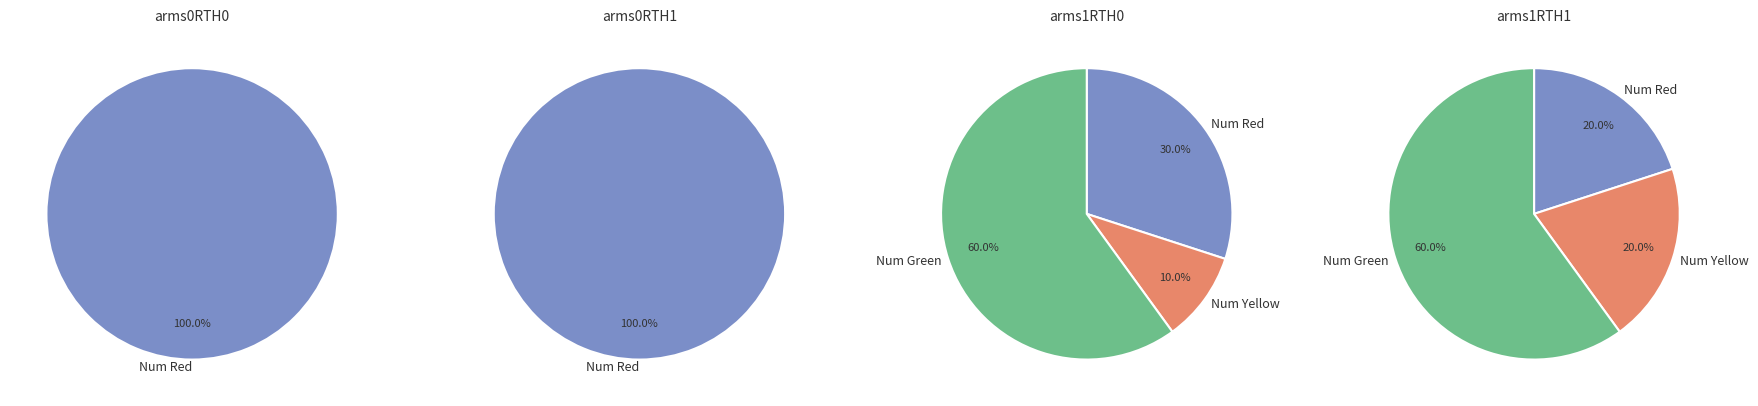

True or false: Num Yellow accounts for 10% of the total.

True